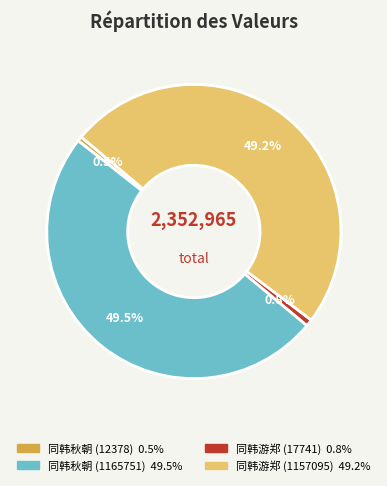

Is there a majority slice in this chart?

No